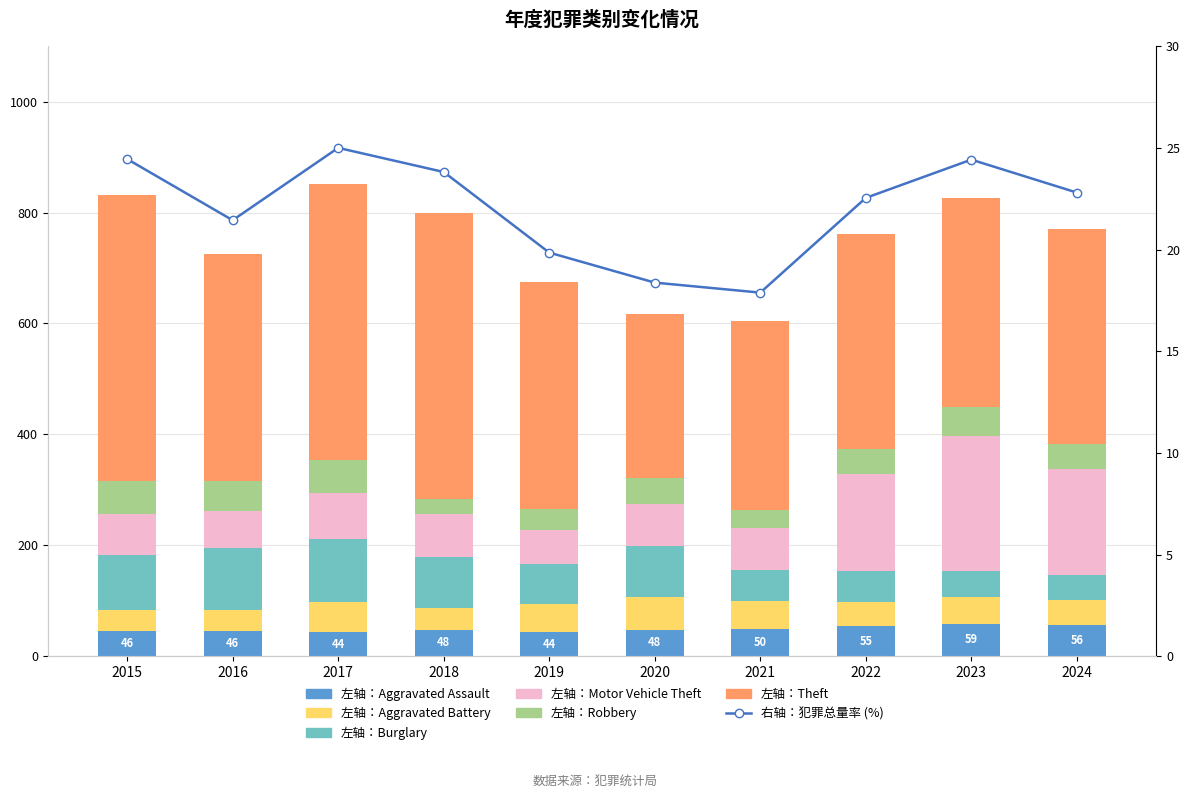

Is it true that Aggravated Assault equals 82 at 2021?

False